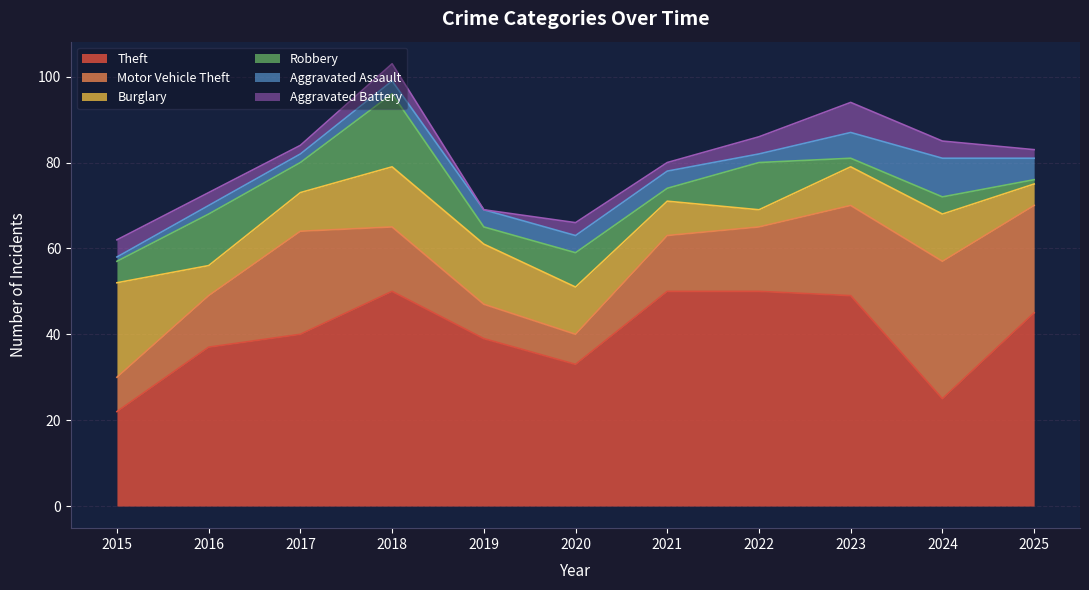

What are all the series names shown in the legend?

Theft, Motor Vehicle Theft, Burglary, Robbery, Aggravated Assault, Aggravated Battery